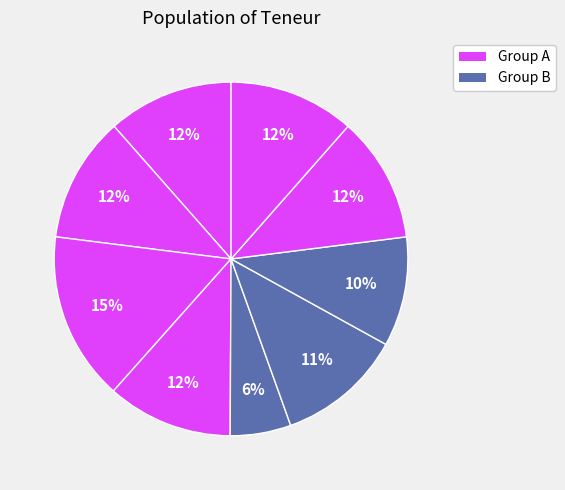

Count the number of slices in the pie.

9